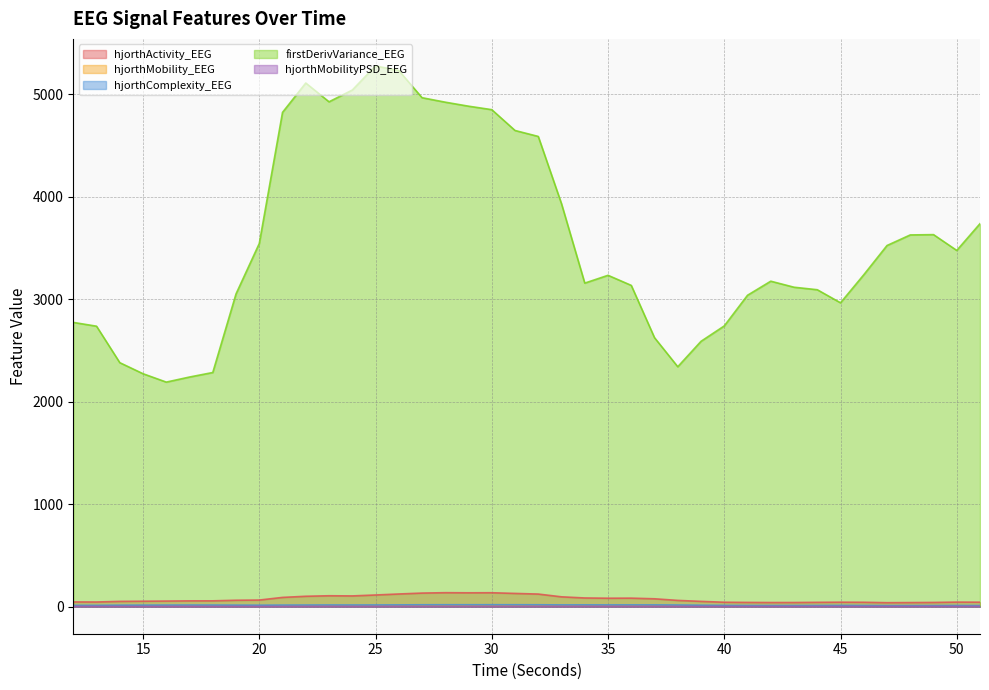

True or false: hjorthComplexity_EEG and firstDerivVariance_EEG intersect in this chart.

False